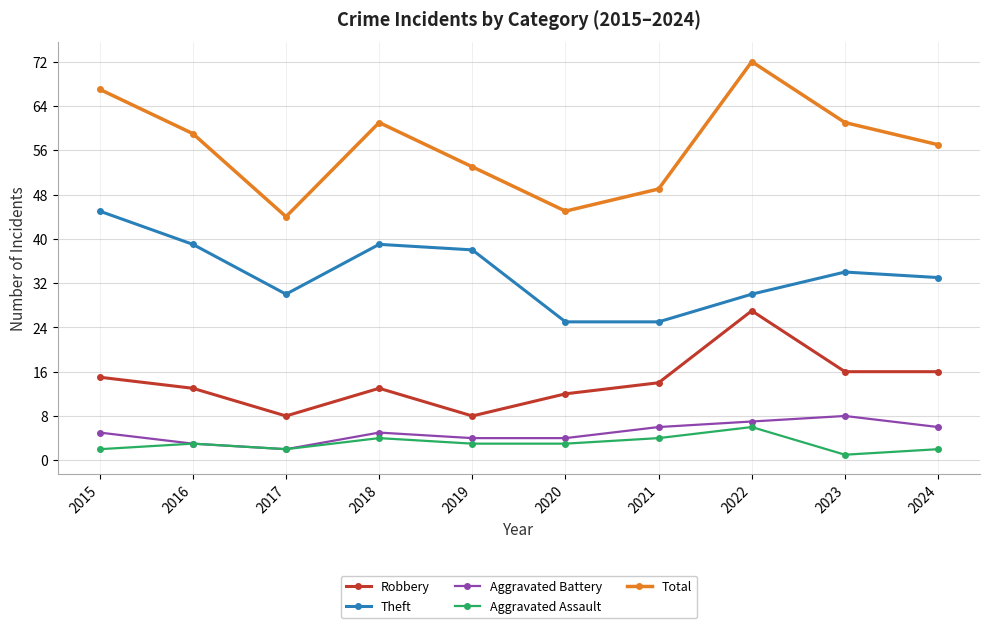

Is the value of Total at 2023 greater than the value of Theft at 2016?

Yes